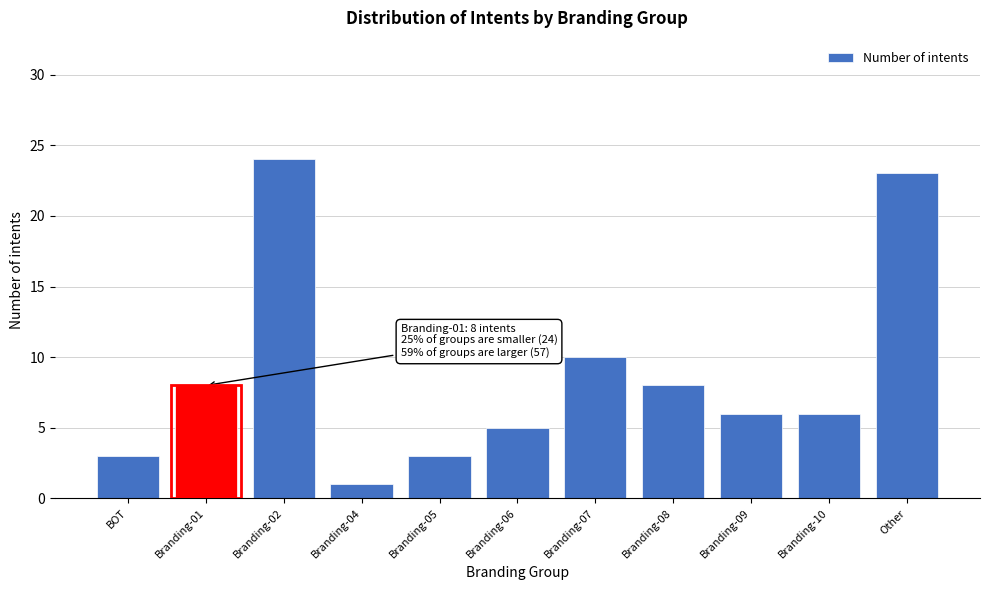

Reading right to left, extract all data points from this chart.

Other=23	Branding-10=6	Branding-09=6	Branding-08=8	Branding-07=10	Branding-06=5	Branding-05=3	Branding-04=1	Branding-02=24	Branding-01=8	BOT=3